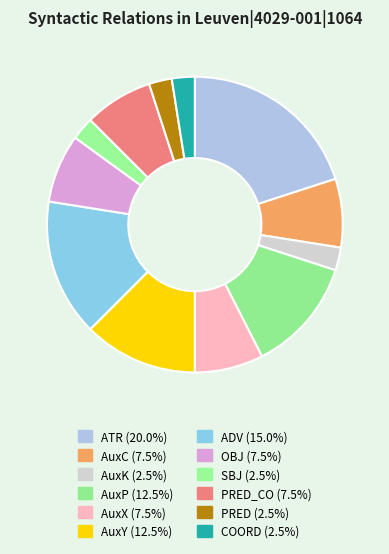

Count the number of slices in the pie.

12